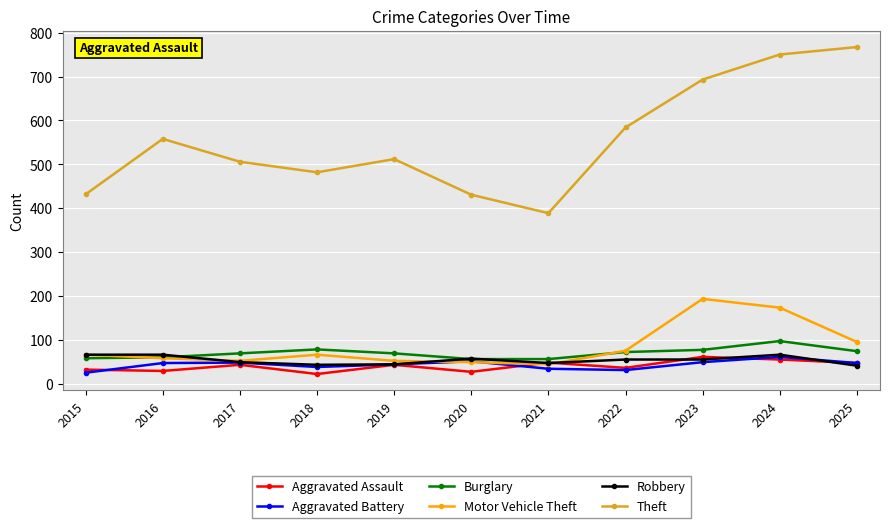

Which series has the largest total across all categories?

Theft